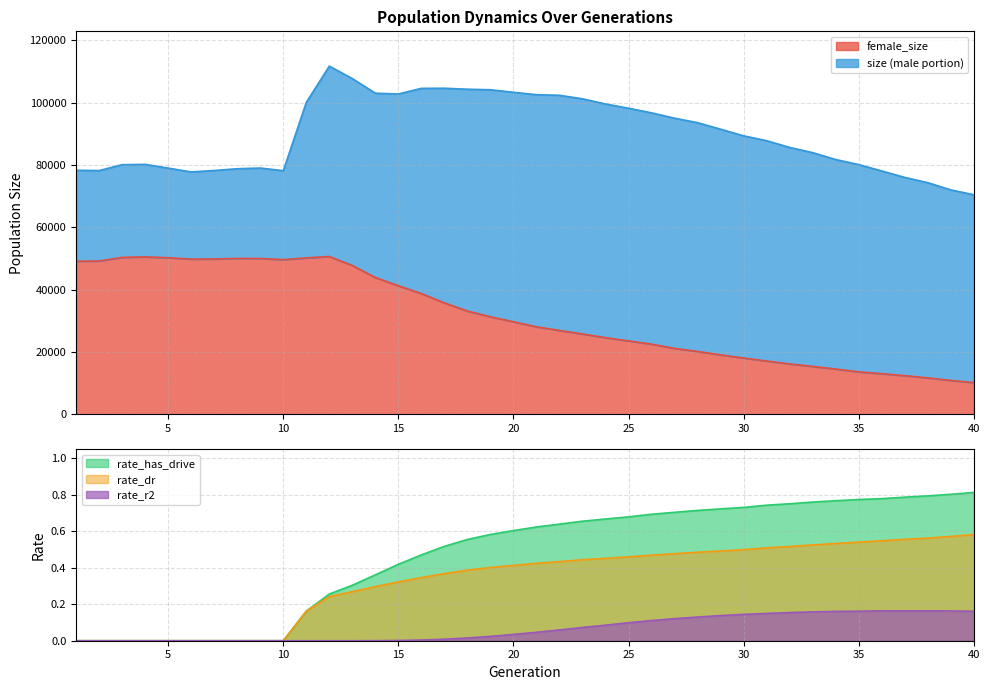

What is the difference between the highest and lowest values at 5?

78970.0